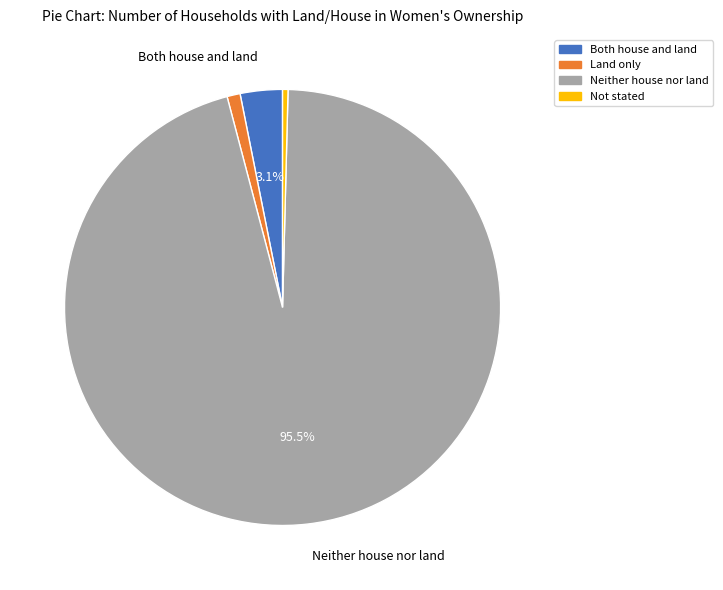

What percentage do Both house and land and Neither house nor land together represent?

98.6%